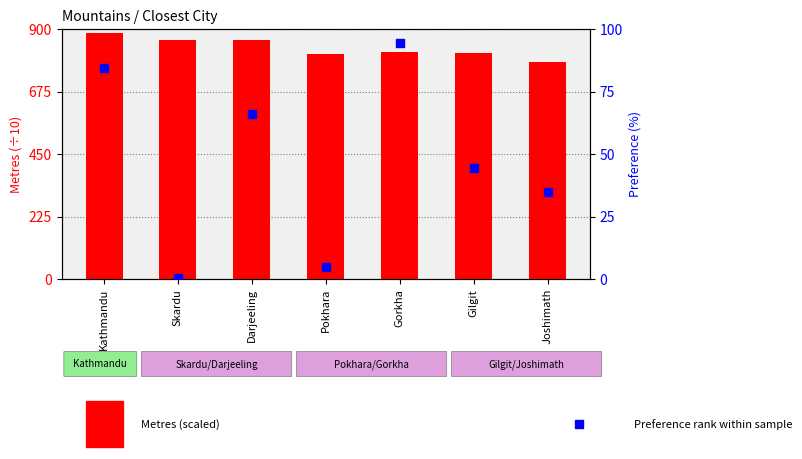

Which series has the widest spread of Y values?

Metres (scaled)